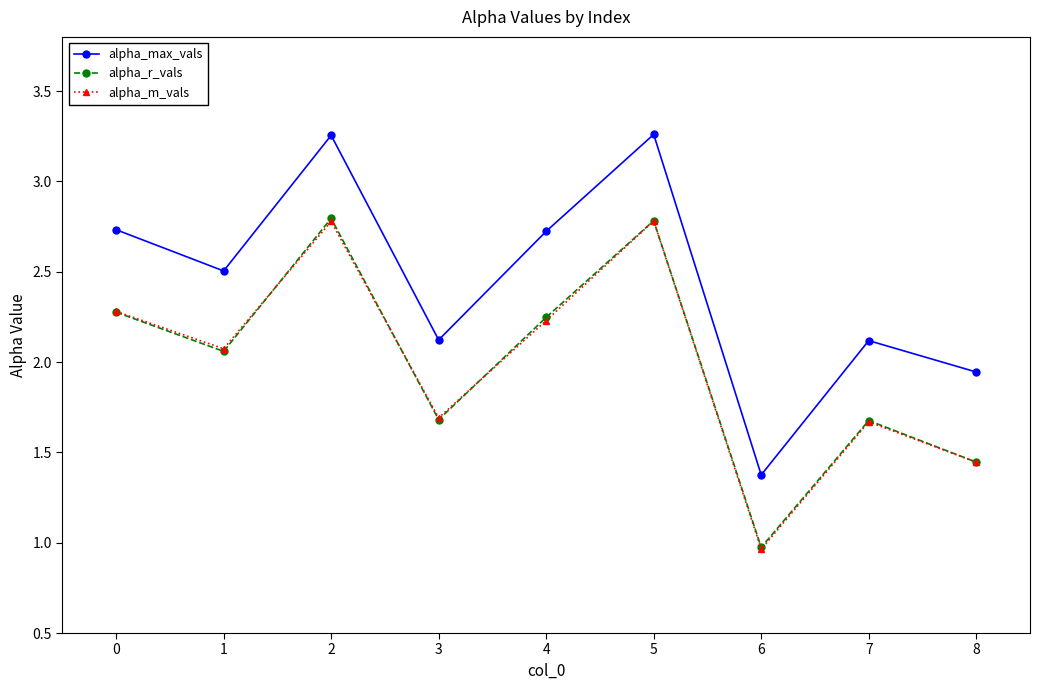

Is it true that alpha_max_vals equals 2.1 at 5?

False